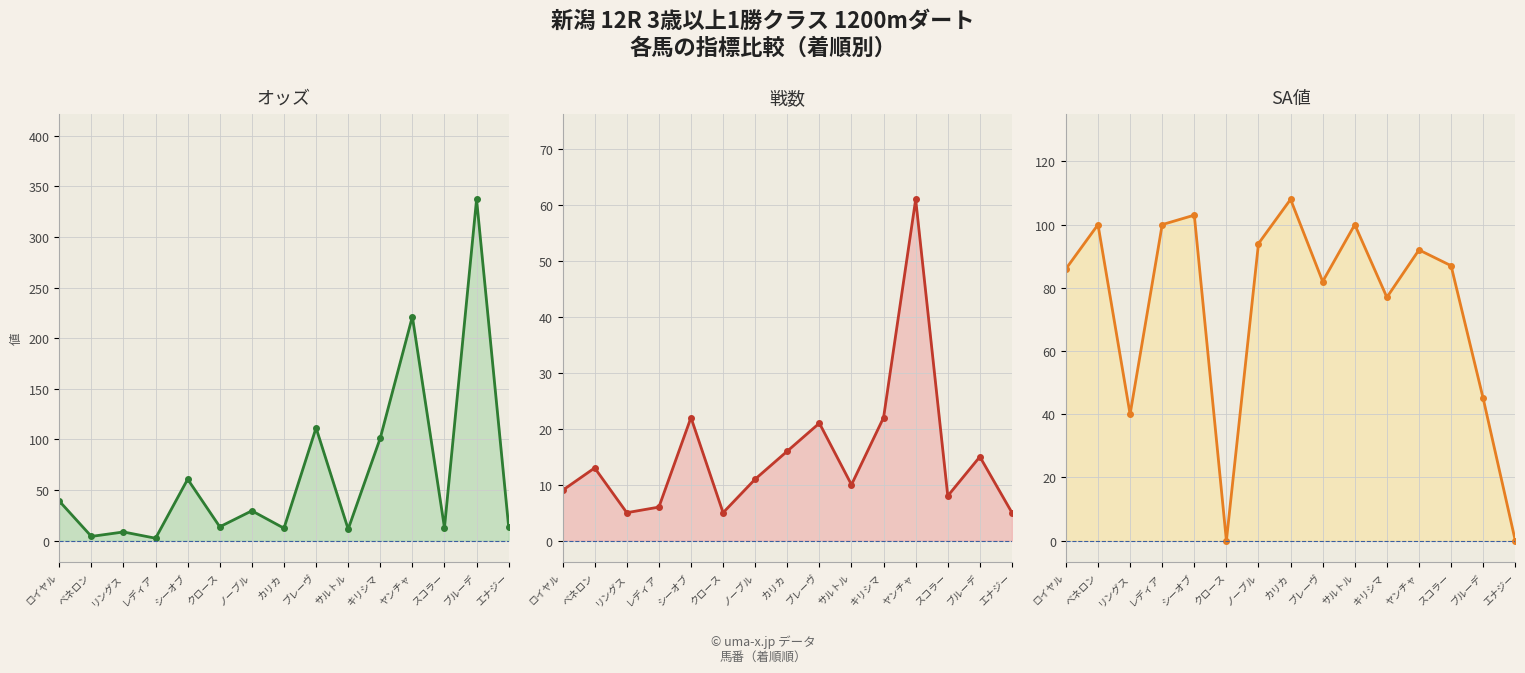

At which label does オッズ reach its minimum?

レディア